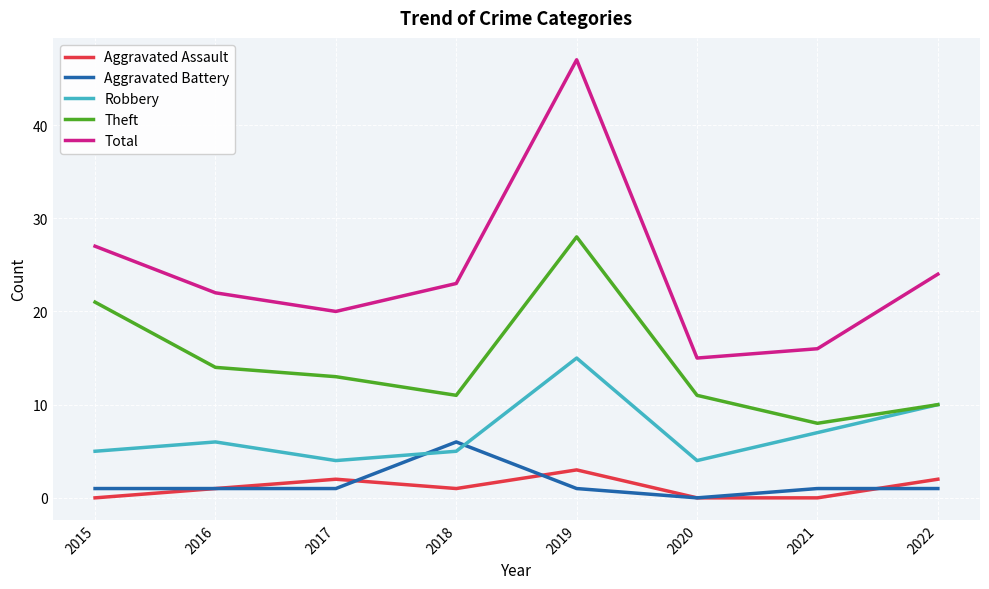

What are all the series names shown in the legend?

Aggravated Assault, Aggravated Battery, Robbery, Theft, Total